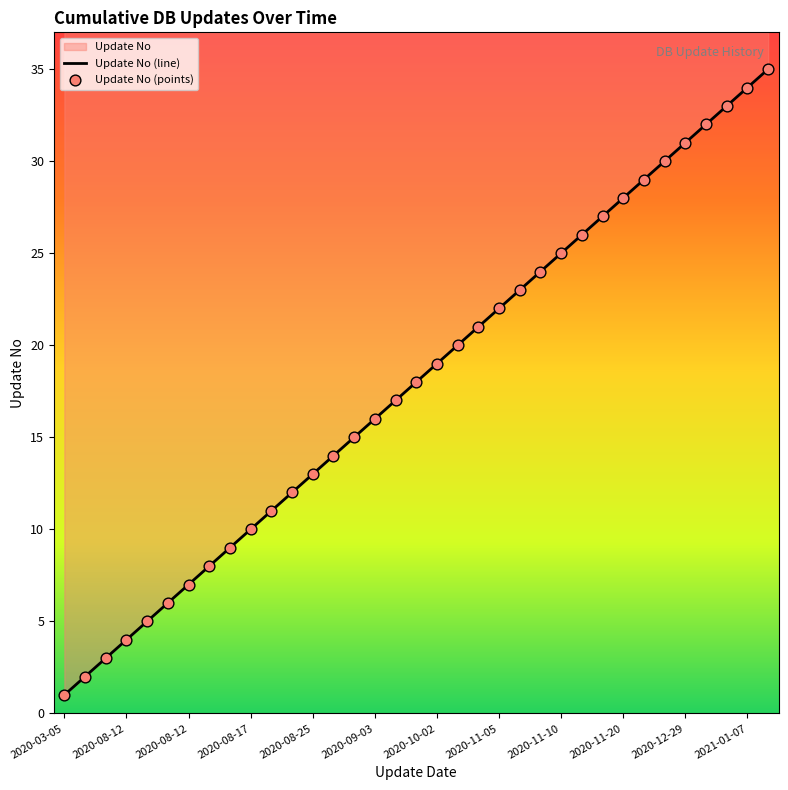

Which has a higher value, 2020-08-25 or 2020-11-13?

2020-11-13